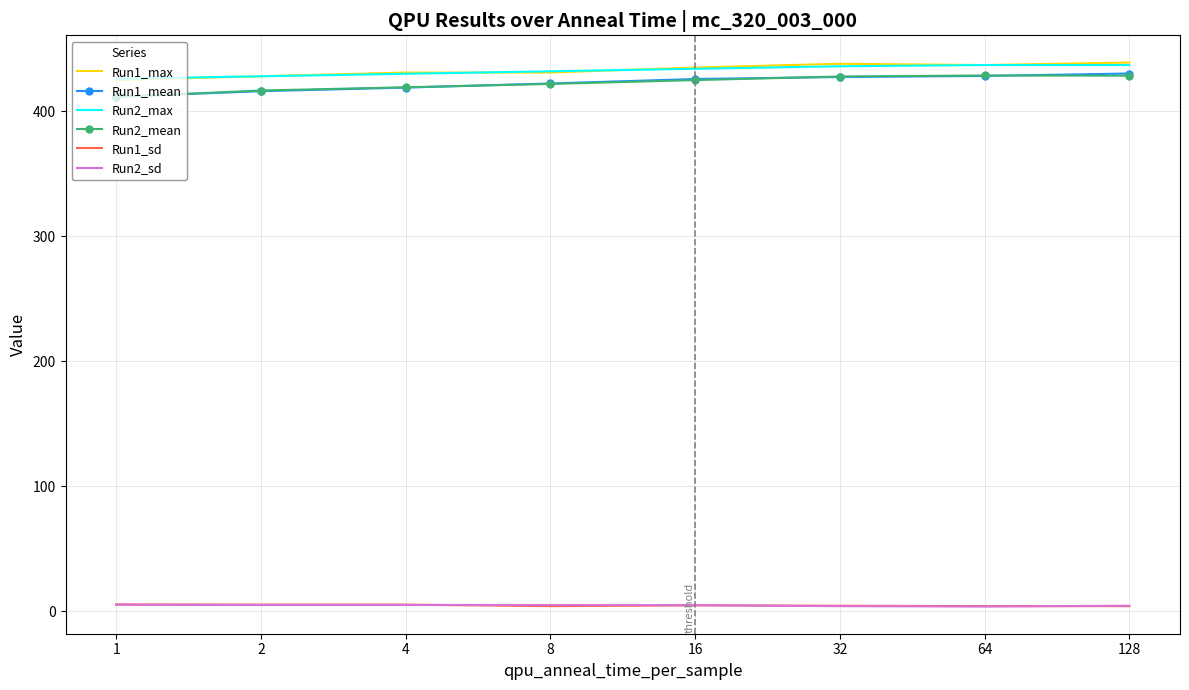

Count the number of categories in the chart.

8